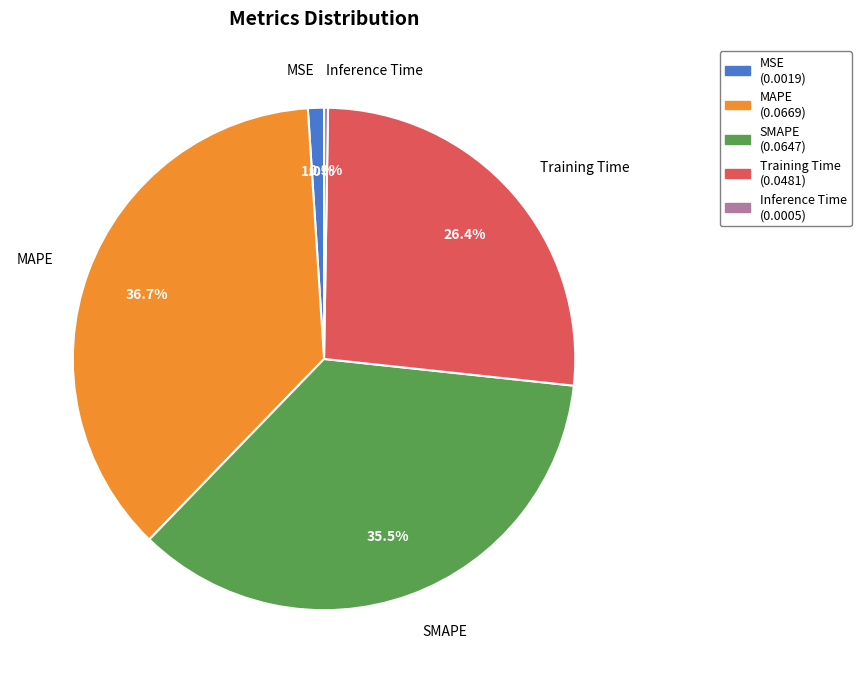

Does MSE account for over 50% of the chart?

No